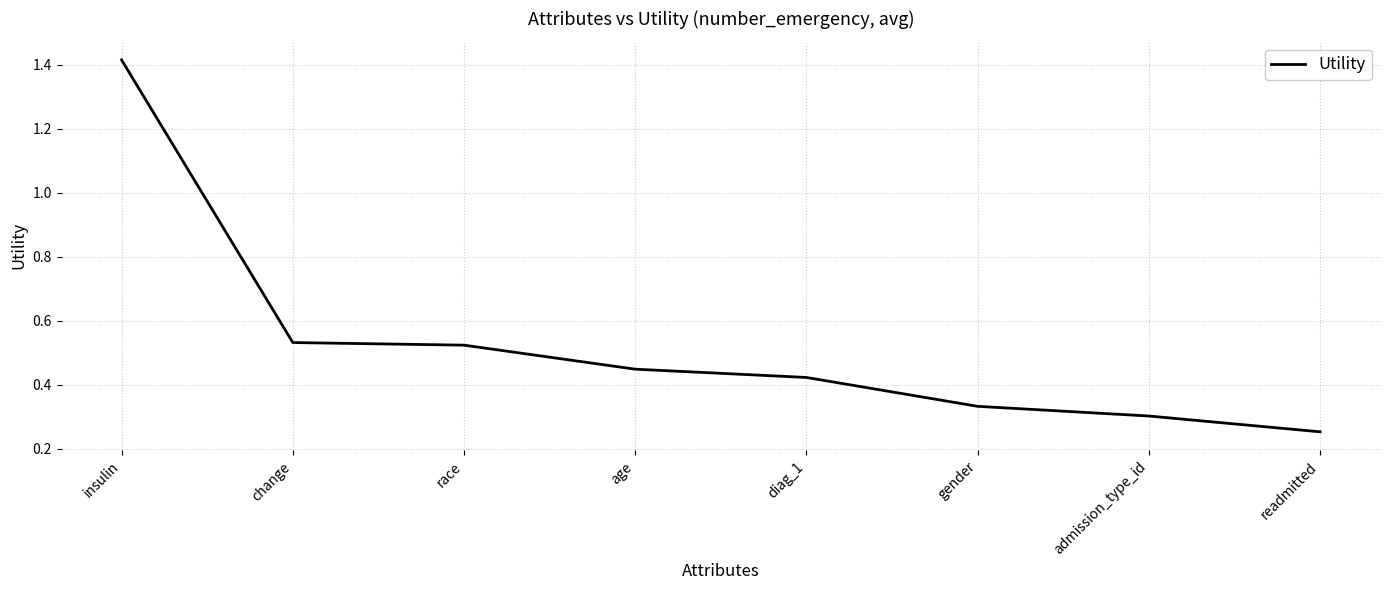

How many lines are shown in the chart?

1